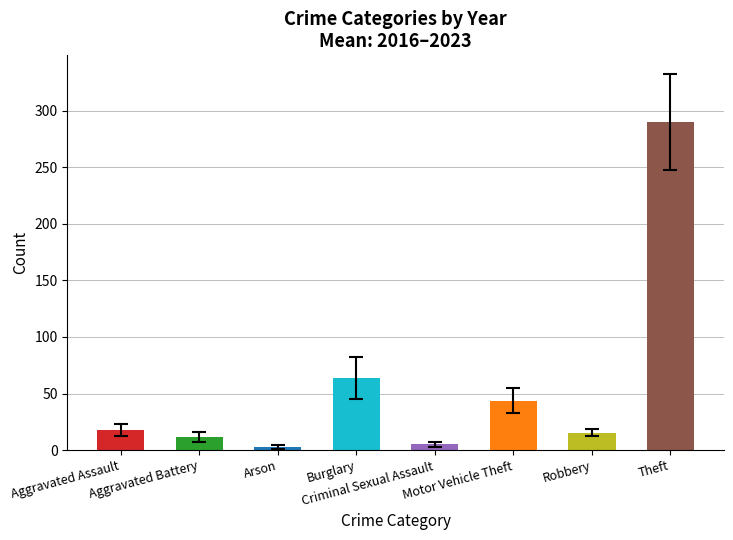

What is the label of the 4th bar from the right?

Criminal Sexual Assault